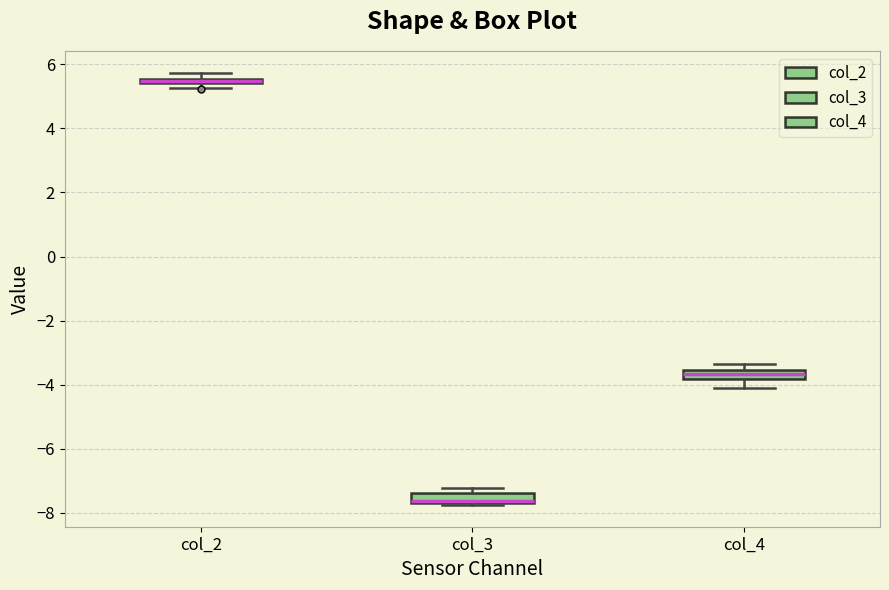

Where is the upper edge of the box for col_4 on the y-axis? The values are not printed on the chart, so give them approximately, as read against the axis.

-3.6